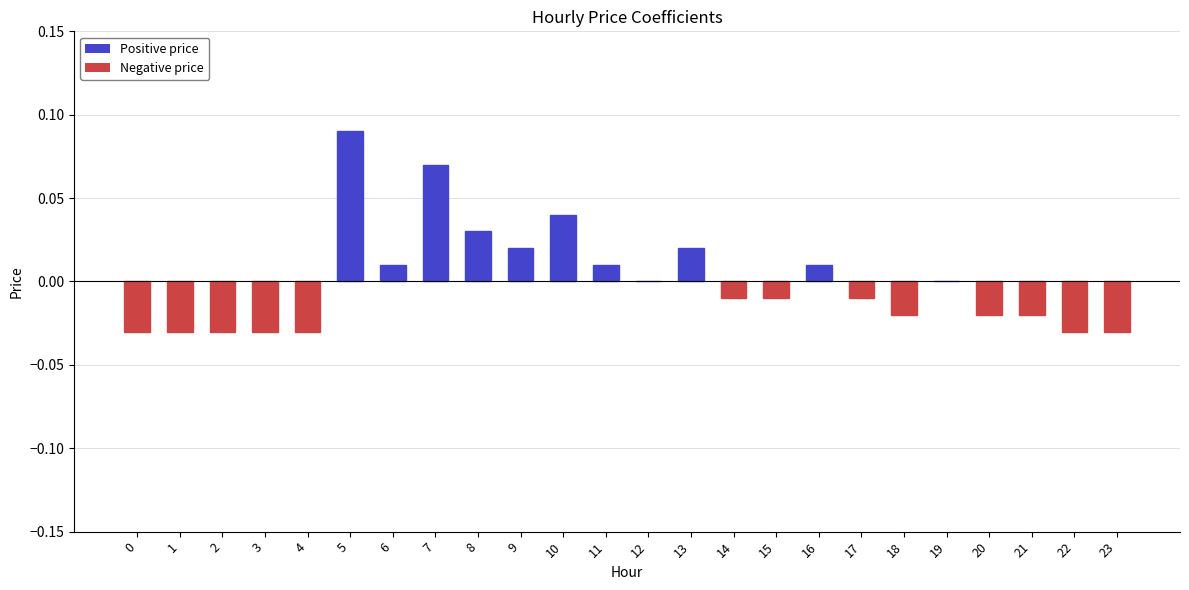

Which label corresponds to the largest value in the chart?

5